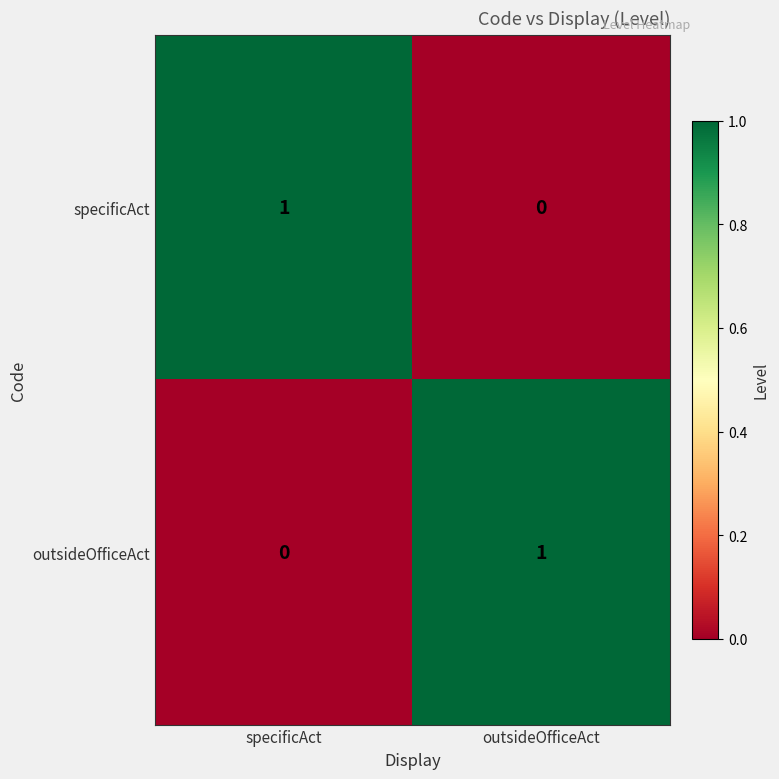

How many distinct data groups are displayed?

2